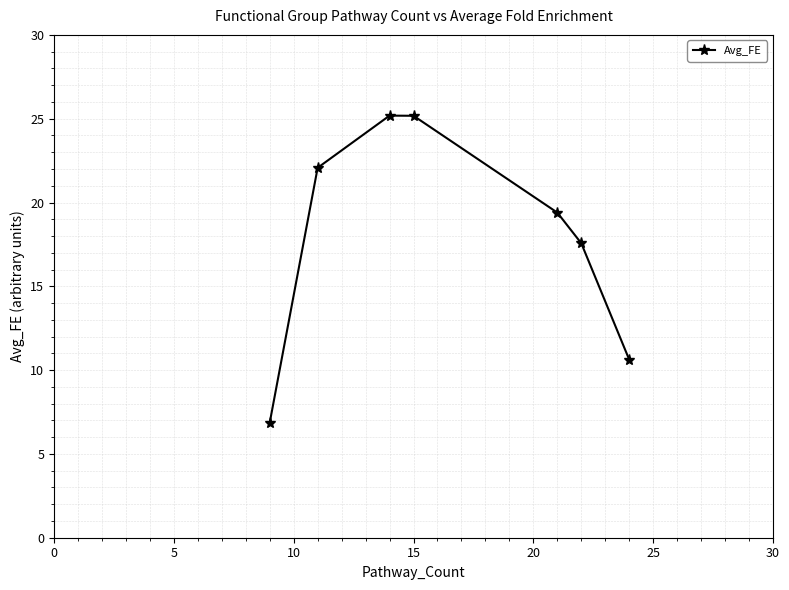

True or false: the data has more than 1 interior local peaks.

False